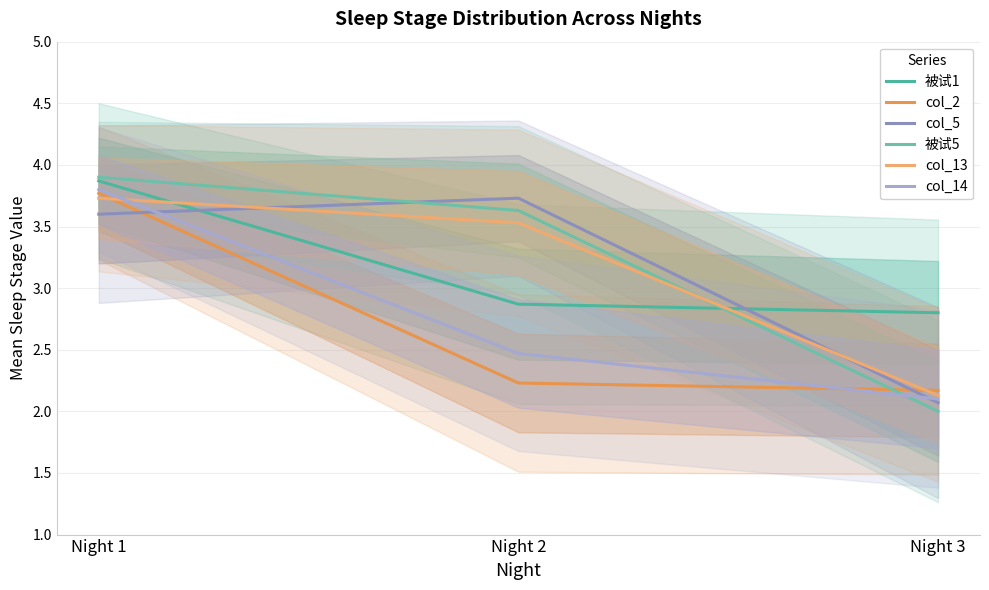

Rank the series at Night 1 from lowest to highest value.

col_5, col_13, col_2, col_14, 被试1, 被试5